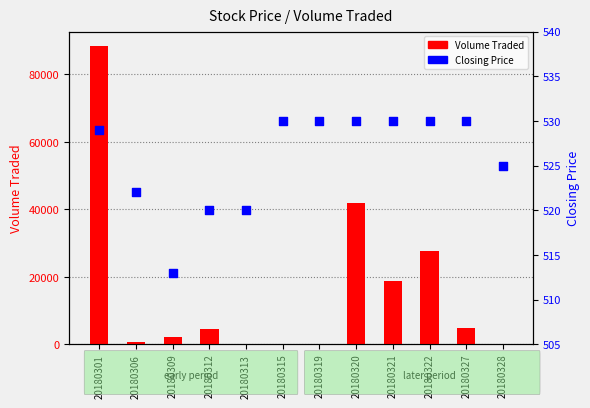

Which series has the widest spread of Y values?

Volume Traded